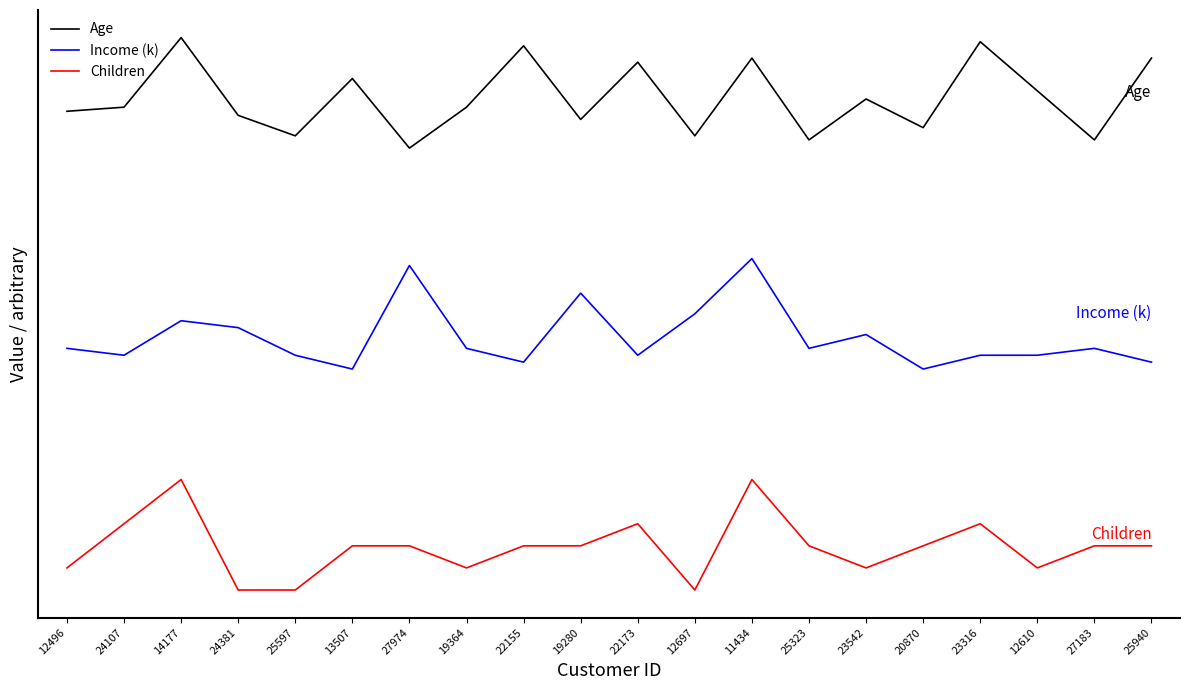

What are all the series names shown in the legend?

Age, Income (k), Children